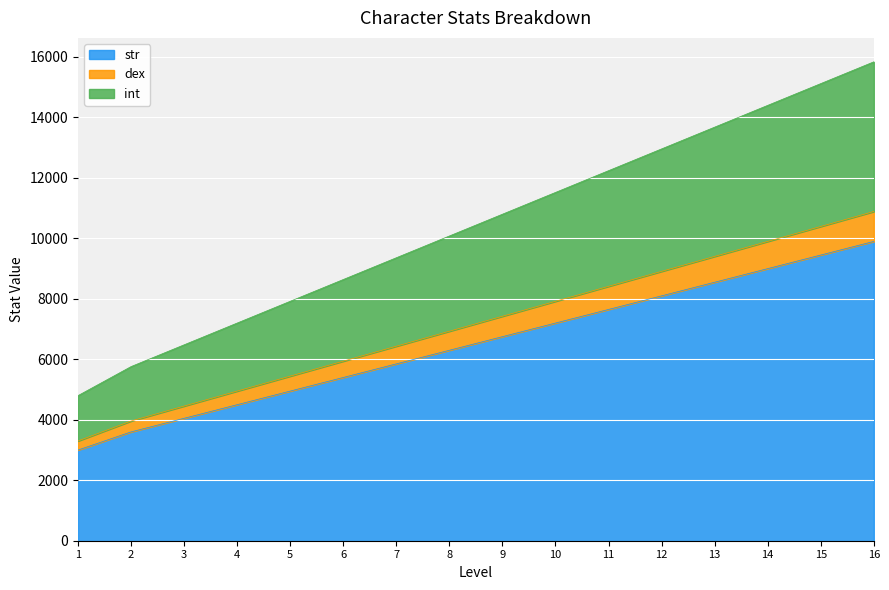

What is the sum of all str values?

104250